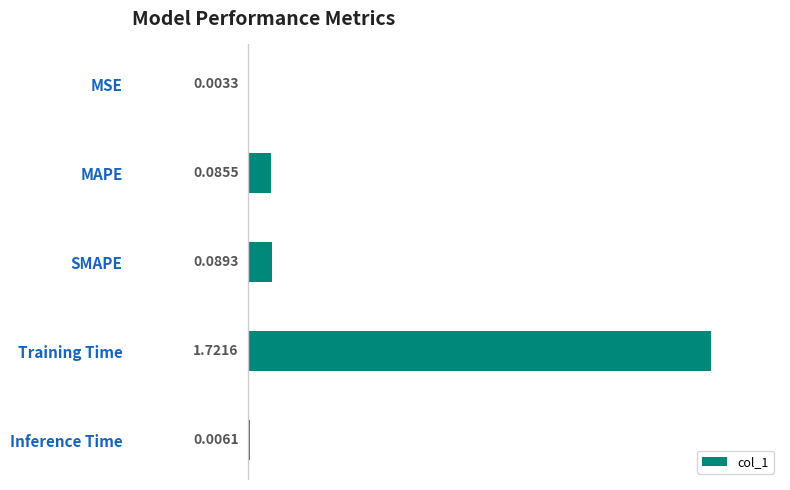

Between SMAPE and Training Time, which is larger?

Training Time